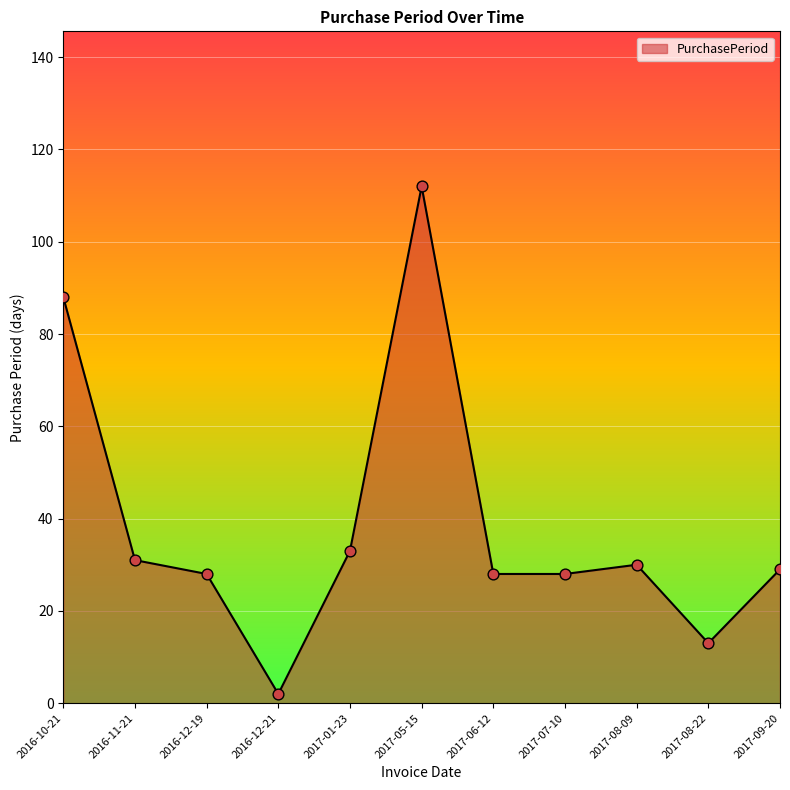

What is the ratio of the value at 2017-08-22 to the value at 2017-05-15?

0.1